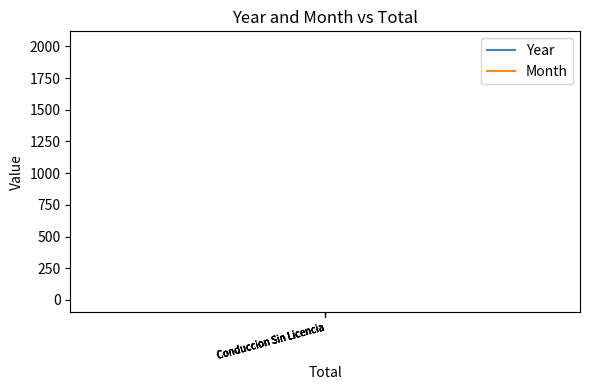

Between Conduccion Sin Licencia and Conduccion Sin Licencia, which series saw the biggest shift?

Year